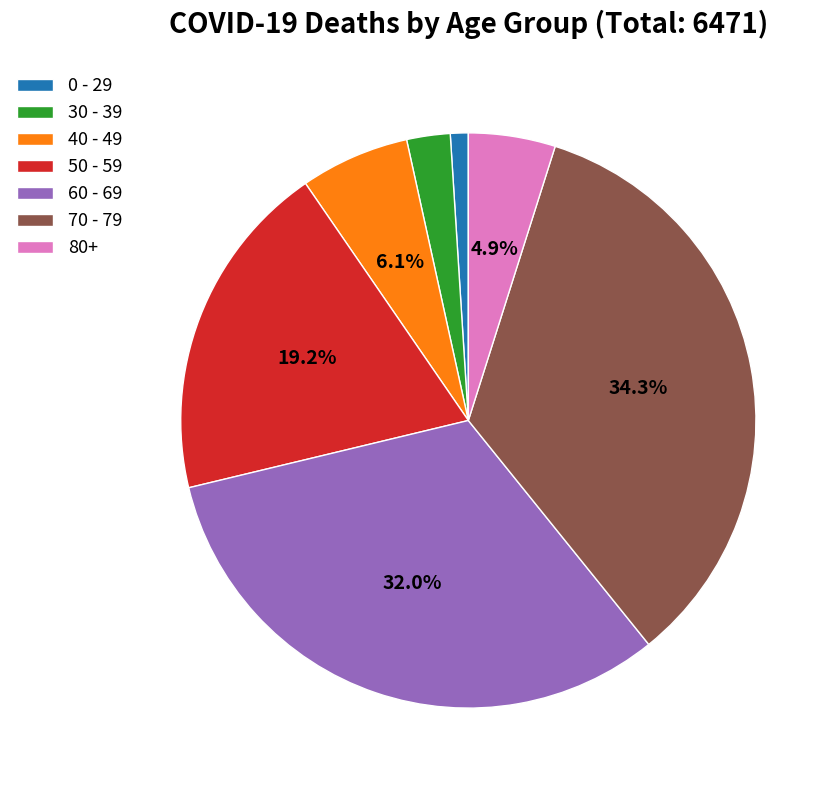

How many segments does this pie chart have?

7